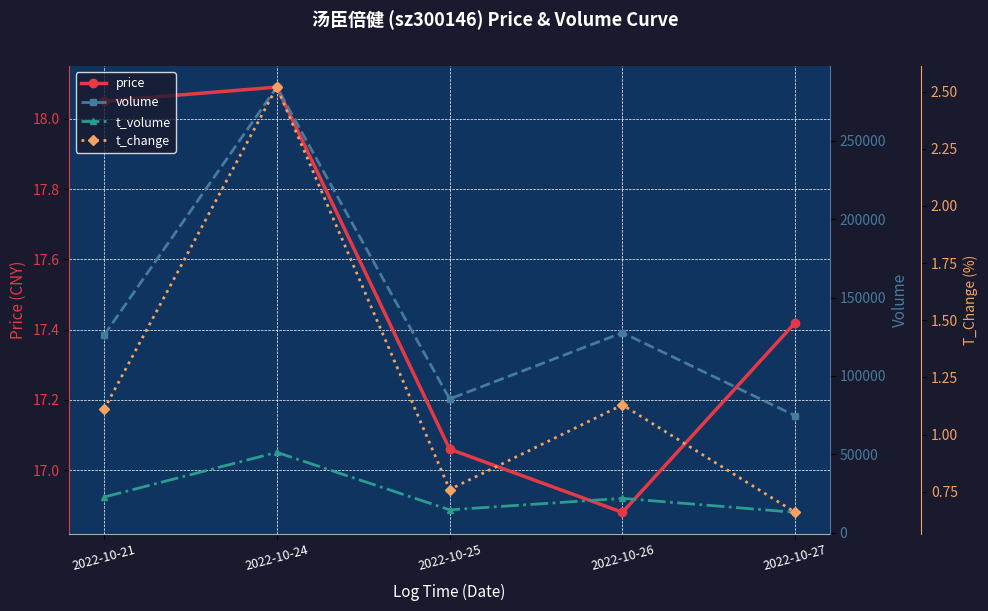

Is this an area chart (filled region under the line)?

No